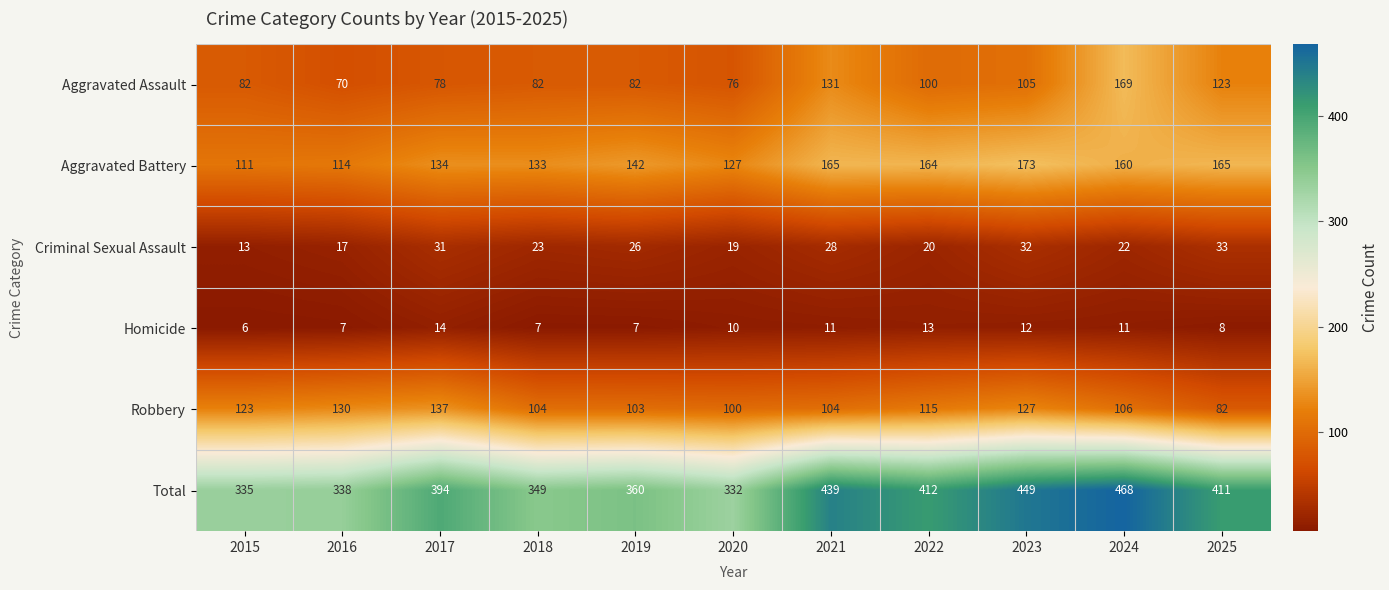

Which category has the highest value across all series?

2024